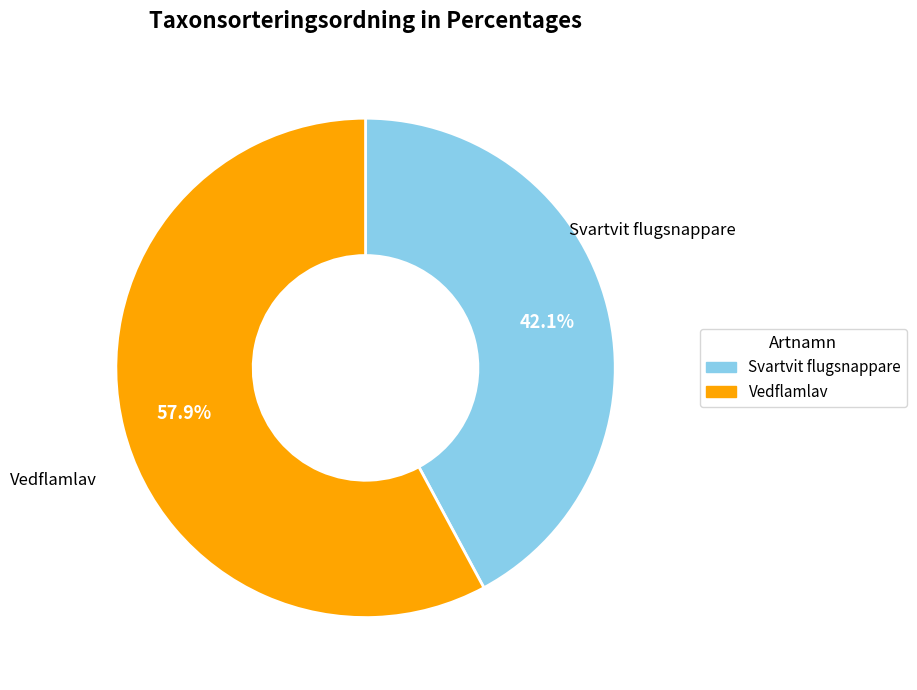

Between Svartvit flugsnappare and Vedflamlav, which is larger?

Vedflamlav